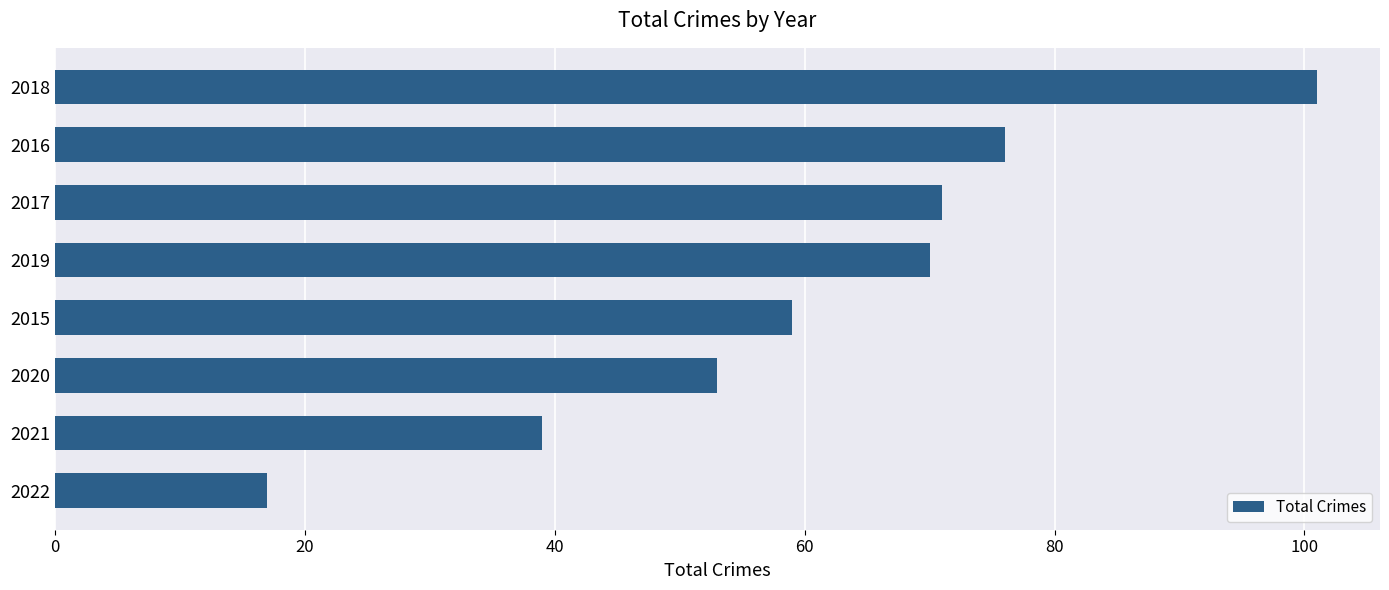

Are the bars horizontal?

Yes